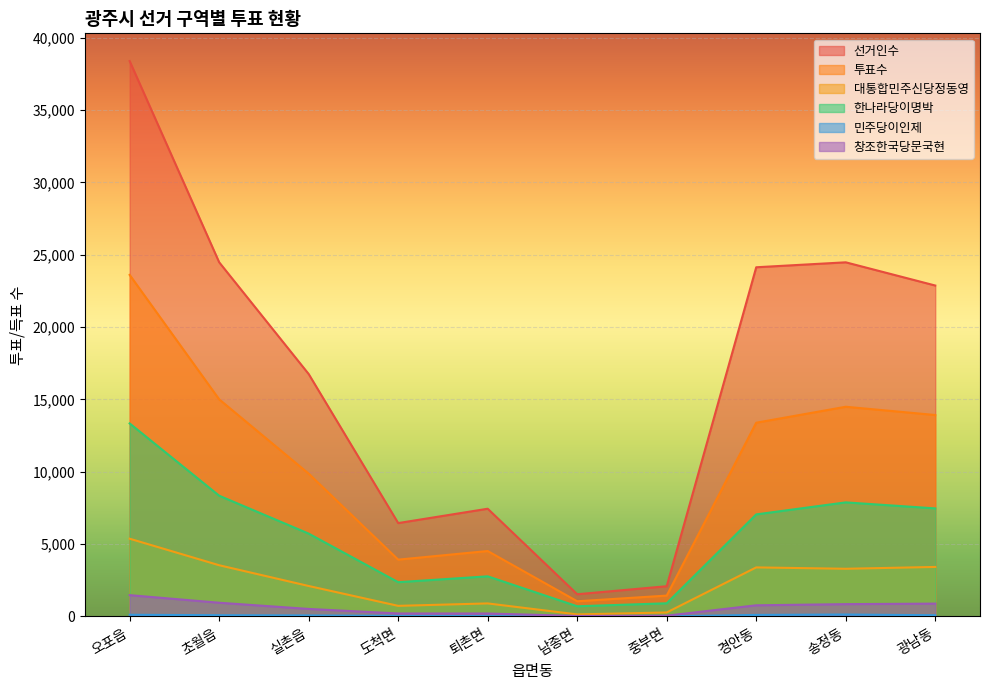

Reading left to right, extract all data points from this chart.

선거인수: 38375	24474	16752	6453	7445	1536	2090	24130	24472	22868
투표수: 23602	15003	9868	3928	4522	1051	1443	13388	14491	13920
대통합민주신당정동영: 5374	3540	2106	734	902	143	277	3391	3296	3423
한나라당이명박: 13339	8345	5725	2369	2774	705	911	7053	7884	7468
민주당이인제: 119	86	71	42	25	4	9	108	135	85
창조한국당문국현: 1474	949	521	208	206	35	57	772	852	888